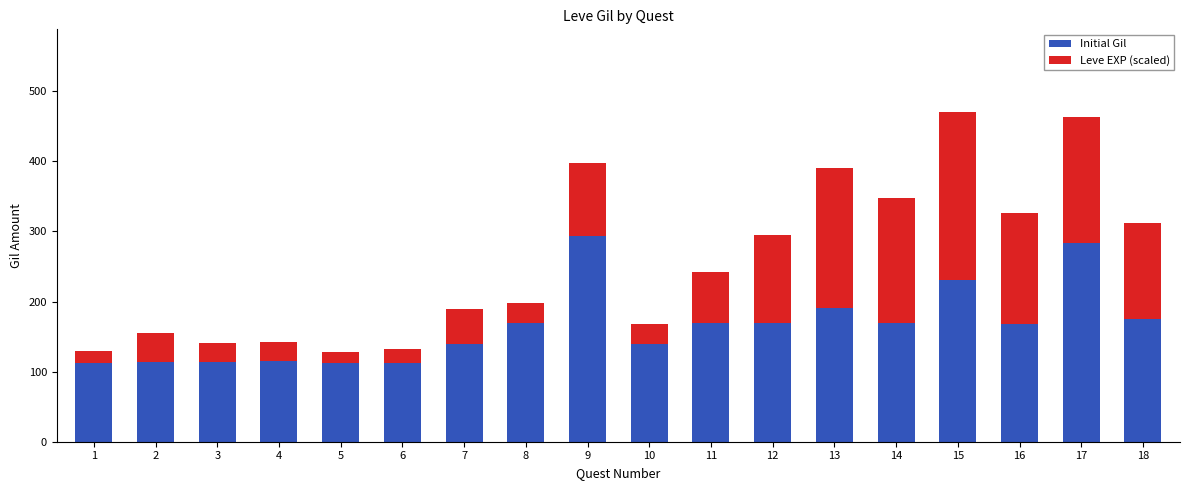

What is the total value across all series at 16?

325.6